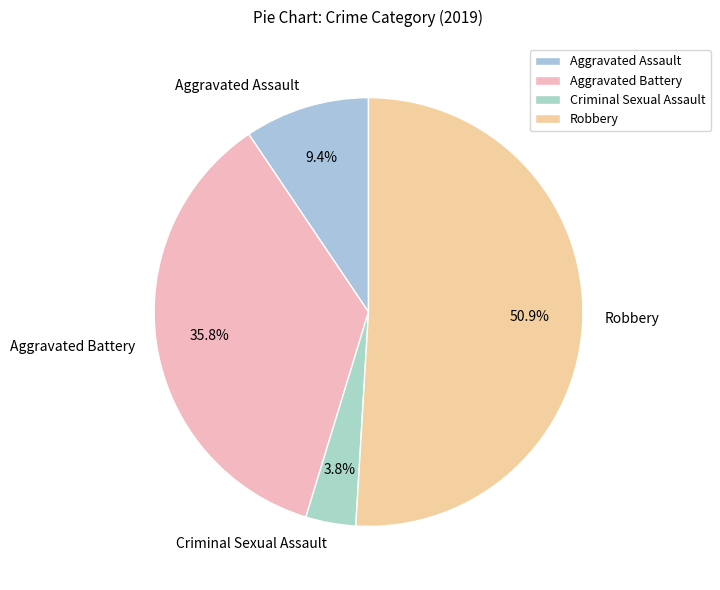

Rank the categories by value from lowest to highest.

Criminal Sexual Assault, Aggravated Assault, Aggravated Battery, Robbery